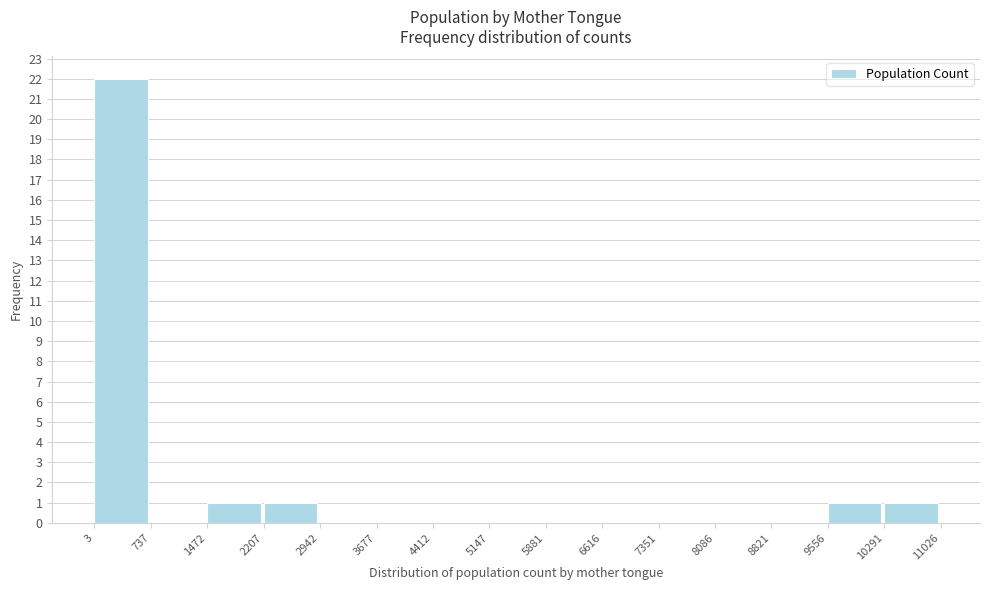

Reading left to right, list every bar in this chart as the range it spans on the x-axis followed by its height. The values are not printed on the chart, so give them approximately, as read against the axis.

3 to 737: 22
737 to 1472: 0
1472 to 2207: 1
2207 to 2942: 1
2942 to 3677: 0
3677 to 4412: 0
4412 to 5147: 0
5147 to 5881: 0
5881 to 6616: 0
6616 to 7351: 0
7351 to 8086: 0
8086 to 8821: 0
8821 to 9556: 0
9556 to 10291: 1
10291 to 11026: 1